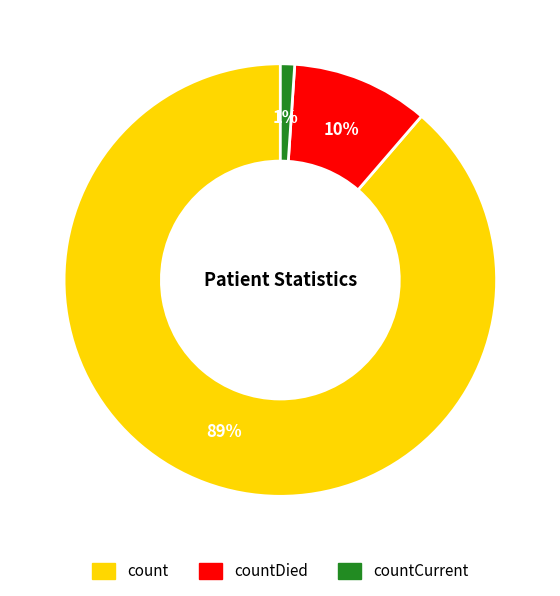

Combined, do countCurrent and countDied account for over 50%?

No